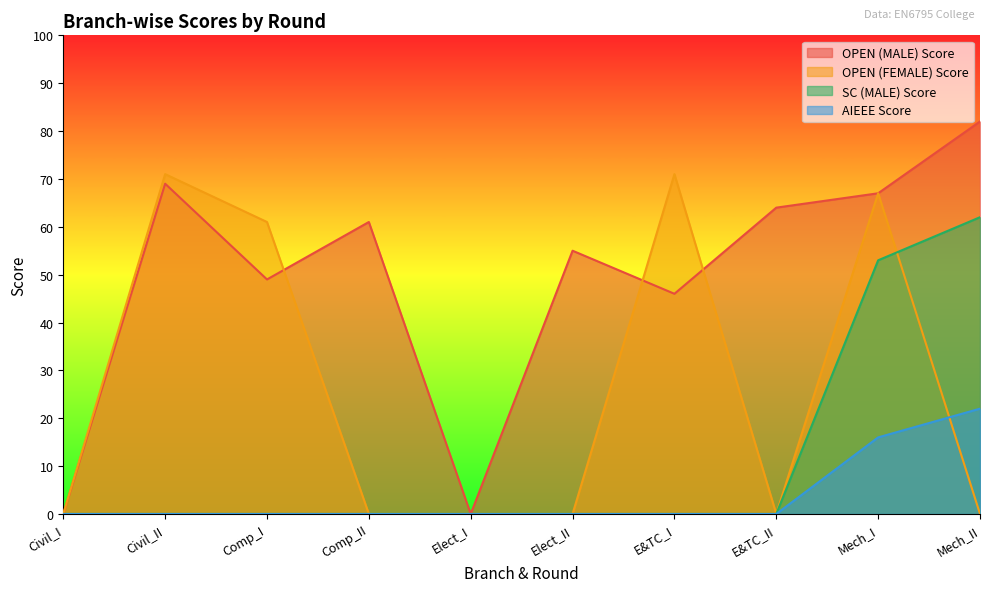

At which category does OPEN (FEMALE) Score reach its first local peak?

Civil_II